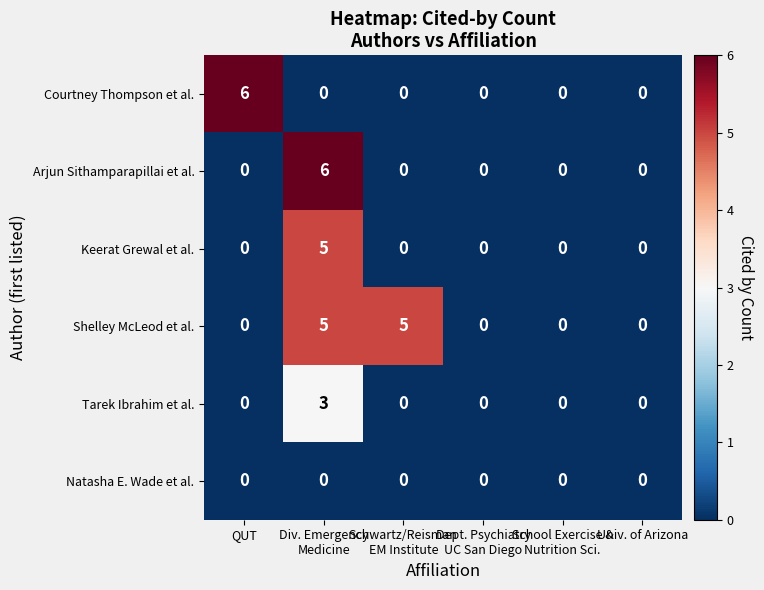

At which category is the sum across all series the highest?

Div. Emergency
Medicine